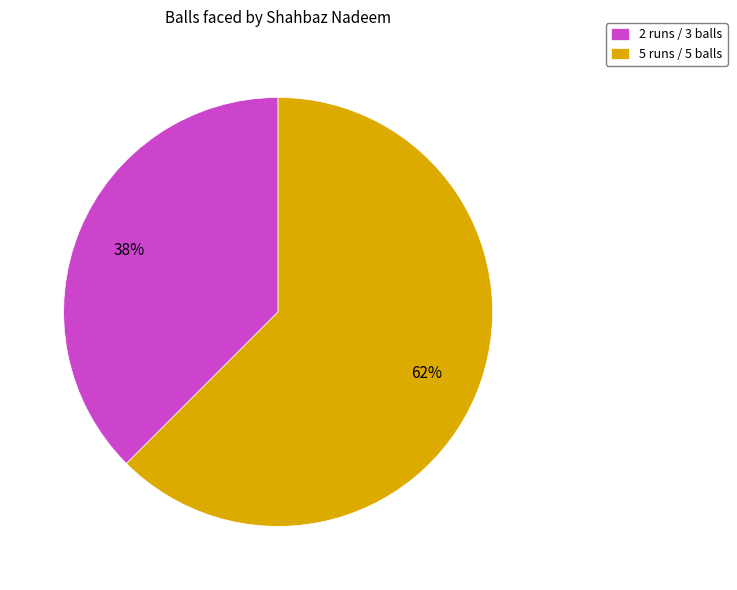

Rank the categories by value from highest to lowest.

5 runs / 5 balls, 2 runs / 3 balls